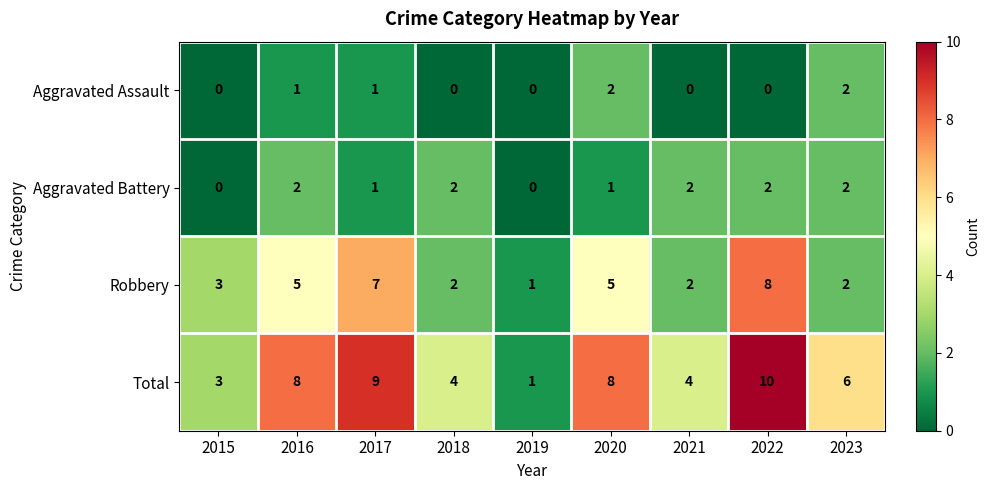

What is the total value across all series at 2023?

12